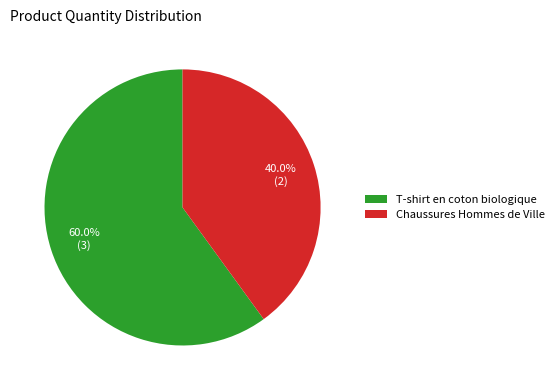

Do T-shirt en coton biologique and Chaussures Hommes de Ville together represent more than half of the pie?

Yes